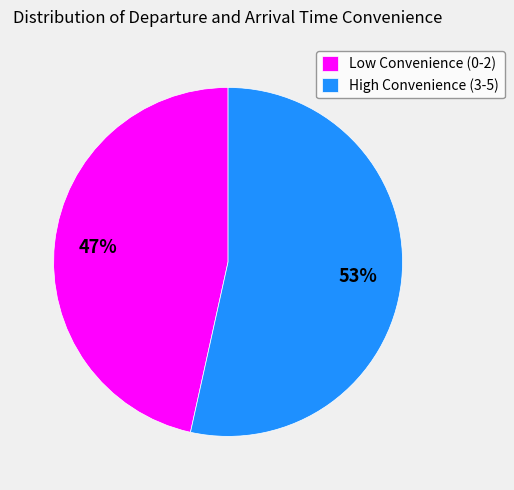

How many slices are in this pie chart?

2